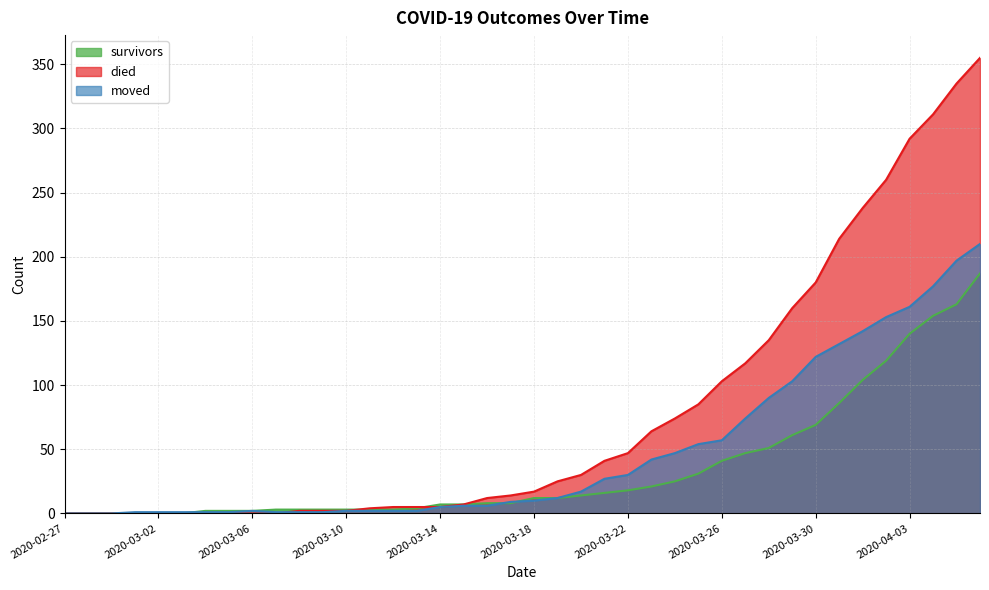

Does the chart display data point markers on the line(s)?

No